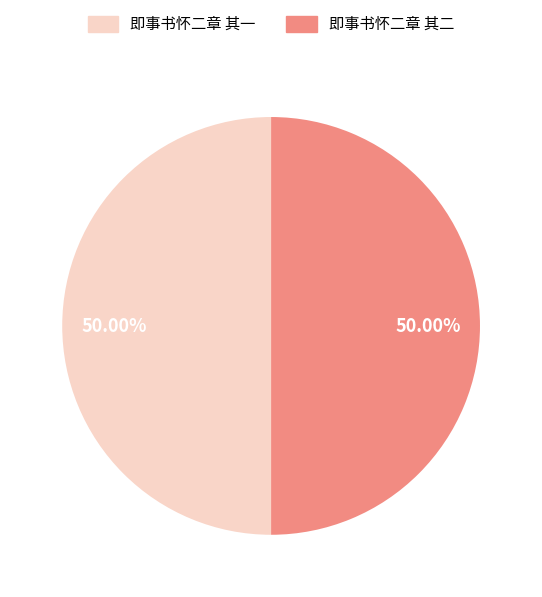

Combined, do 即事书怀二章 其一 and 即事书怀二章 其二 account for over 50%?

Yes